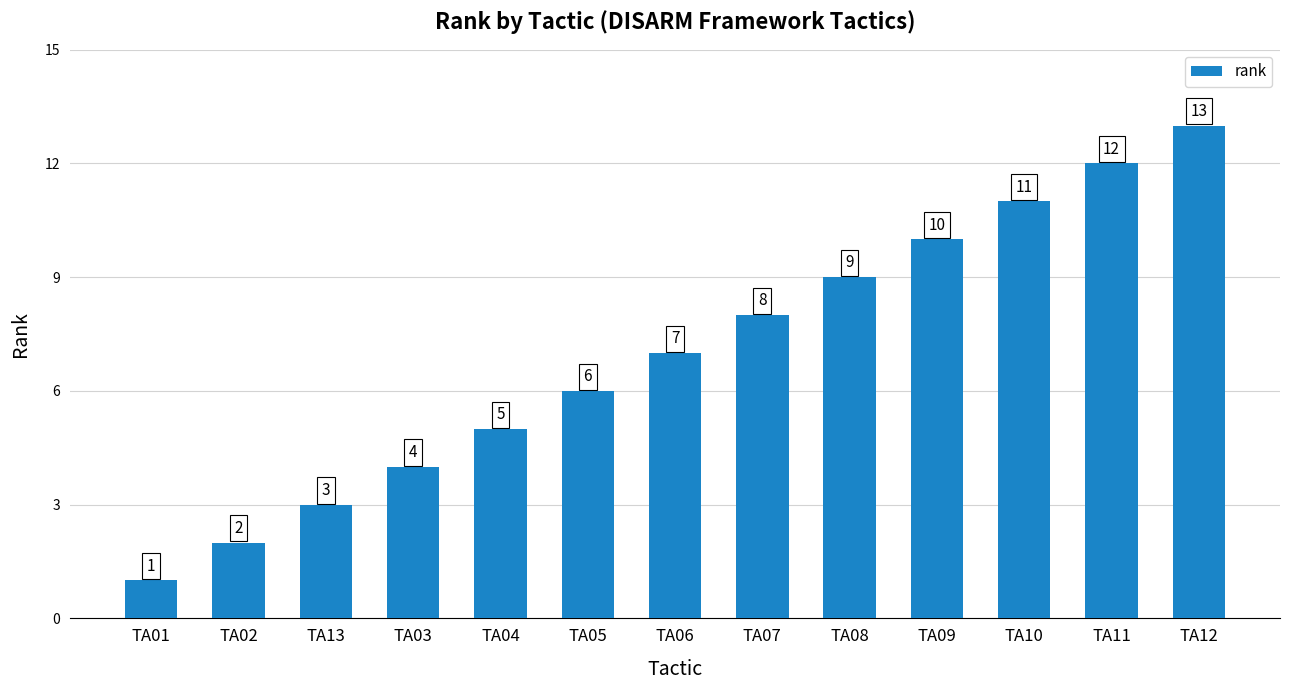

Reading left to right, transcribe all the data shown in this chart.

TA01=1	TA02=2	TA13=3	TA03=4	TA04=5	TA05=6	TA06=7	TA07=8	TA08=9	TA09=10	TA10=11	TA11=12	TA12=13